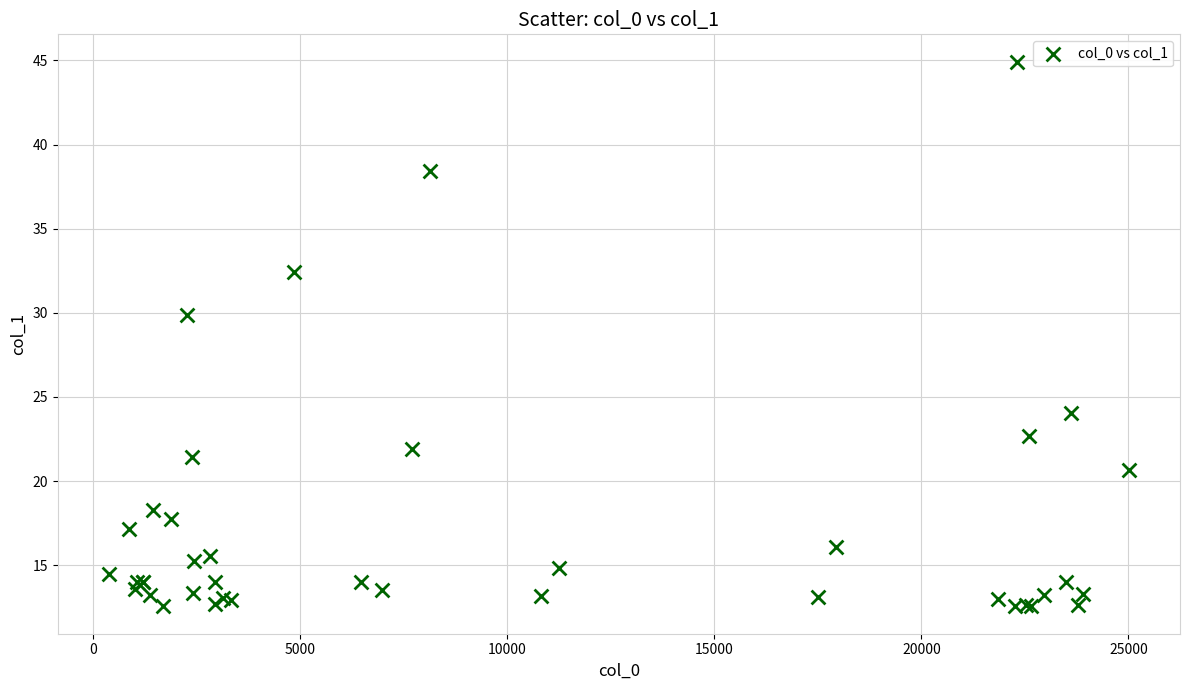

What Y value in the scatter plot is closest to 28?

29.9